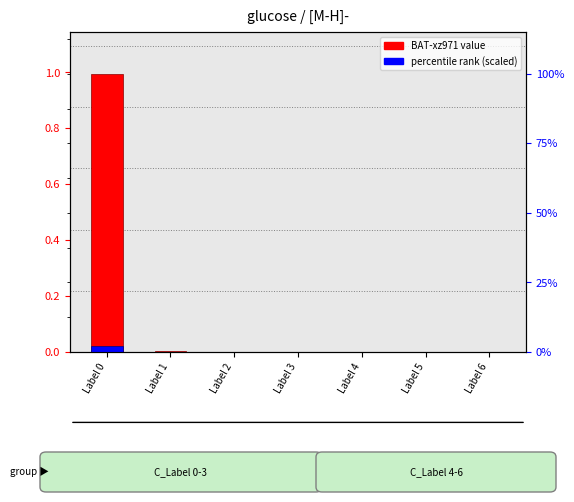

Between Label 0 and Label 6, which series saw the biggest shift?

BAT-xz971 value